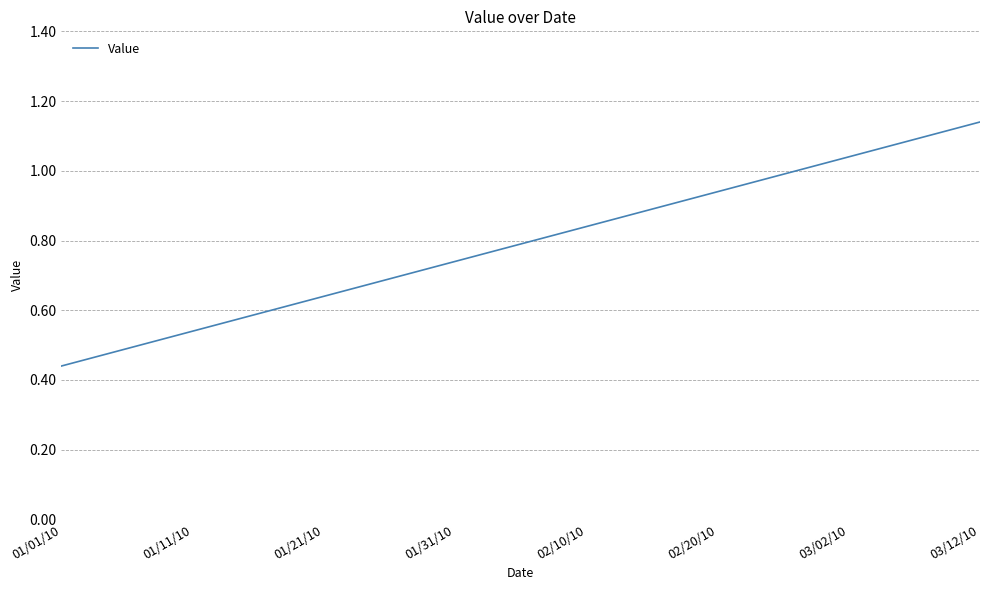

List the labels in order of value, largest first.

03/12/10, 03/02/10, 02/20/10, 02/10/10, 01/31/10, 01/21/10, 01/11/10, 01/01/10